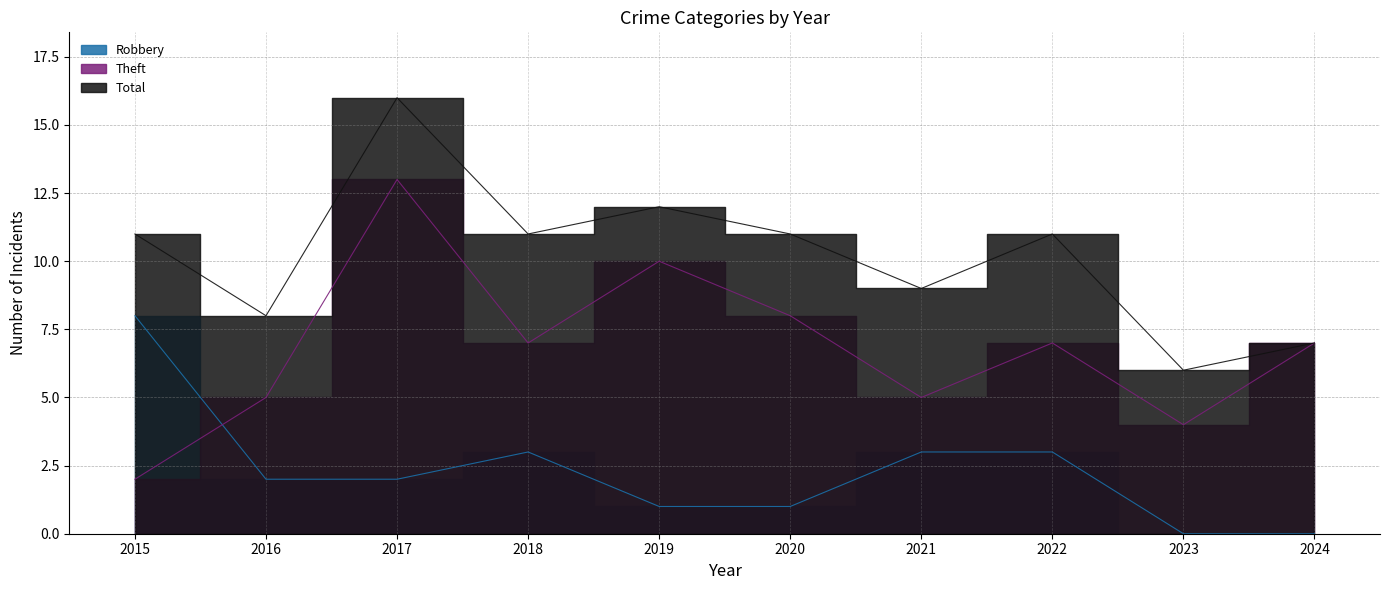

Where does the Robbery series first go above 2?

2015